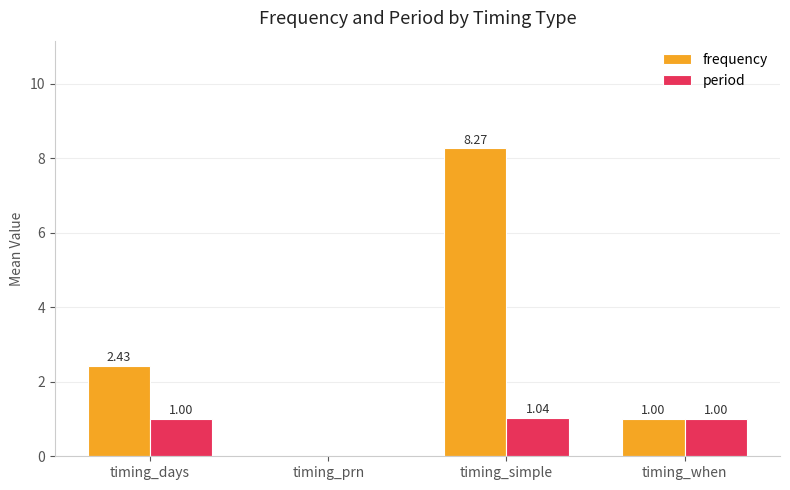

What is the total value across all series at timing_when?

2.0